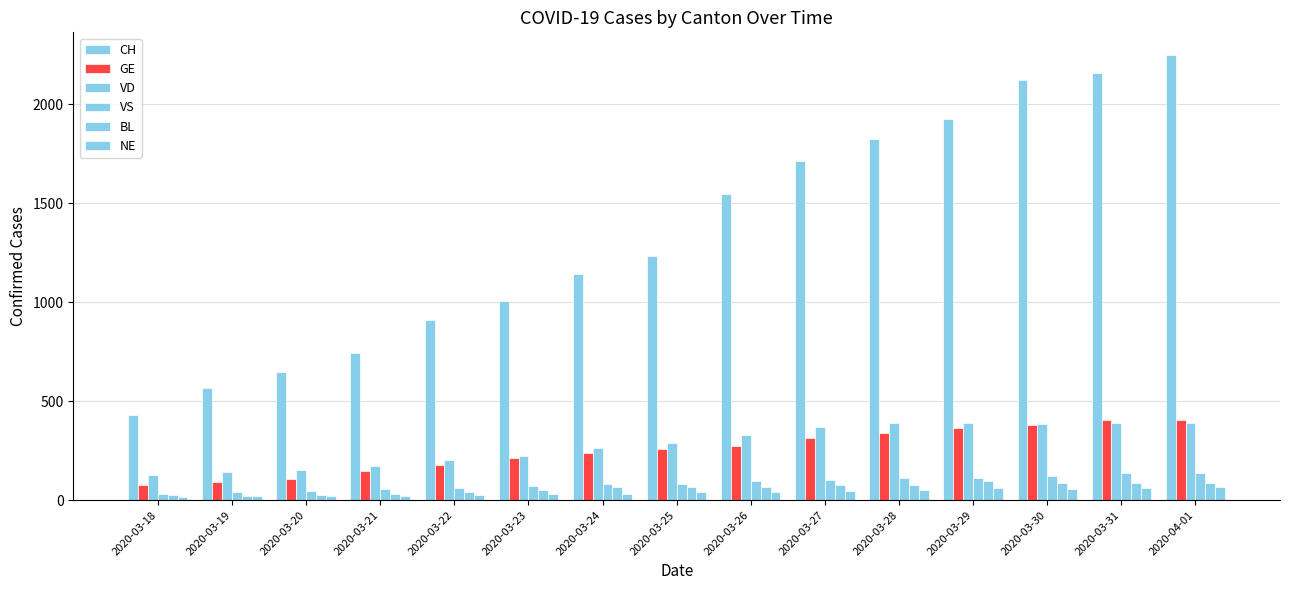

Reading right to left, extract all data points from this chart.

CH: 2252	2160	2123	1929	1826	1716	1547	1232	1142	1007	912	746	649	565	429
GE: 406	405	382	365	339	313	272	258	238	214	179	145	109	92	78
VD: 390	392	386	388	390	370	327	291	266	223	203	175	152	140	128
VS: 139	136	122	112	110	104	96	84	80	70	64	55	47	42	33
BL: 86	88	86	99	75	79	68	68	66	51	40	30	27	19	27
NE: 66	59	57	60	50	45	42	41	32	33	28	20	21	19	18